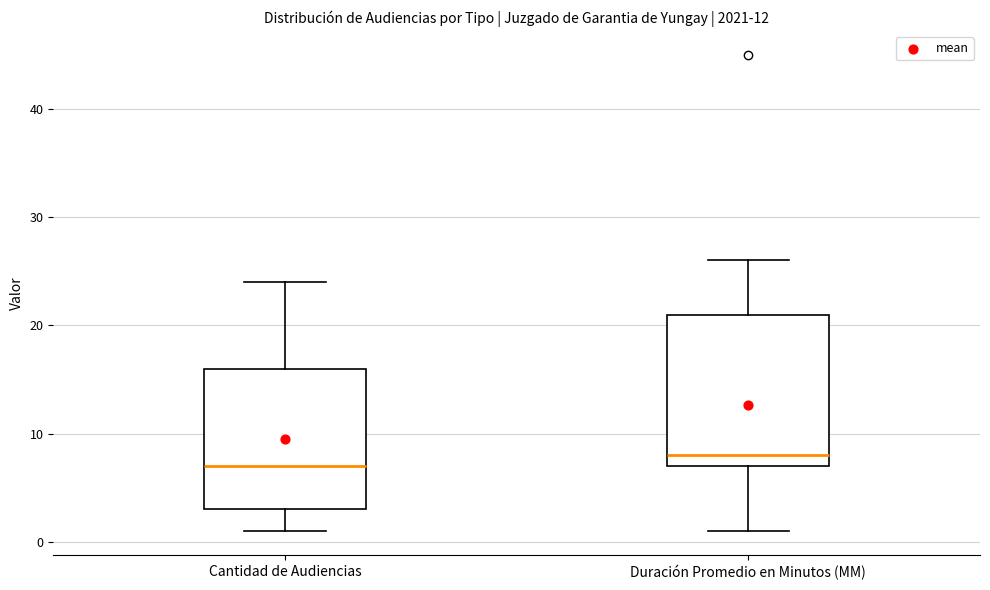

Reading left to right, transcribe this box plot: for each box, give where its median line is, the range the box spans, and where its two whiskers end, as read against the y-axis. The values are not printed on the chart, so give them approximately, as read against the axis.

Cantidad de Audiencias: median 7, box 3 to 16, whiskers 1 to 24
Duración Promedio en Minutos (MM): median 8, box 7 to 21, whiskers 1 to 26